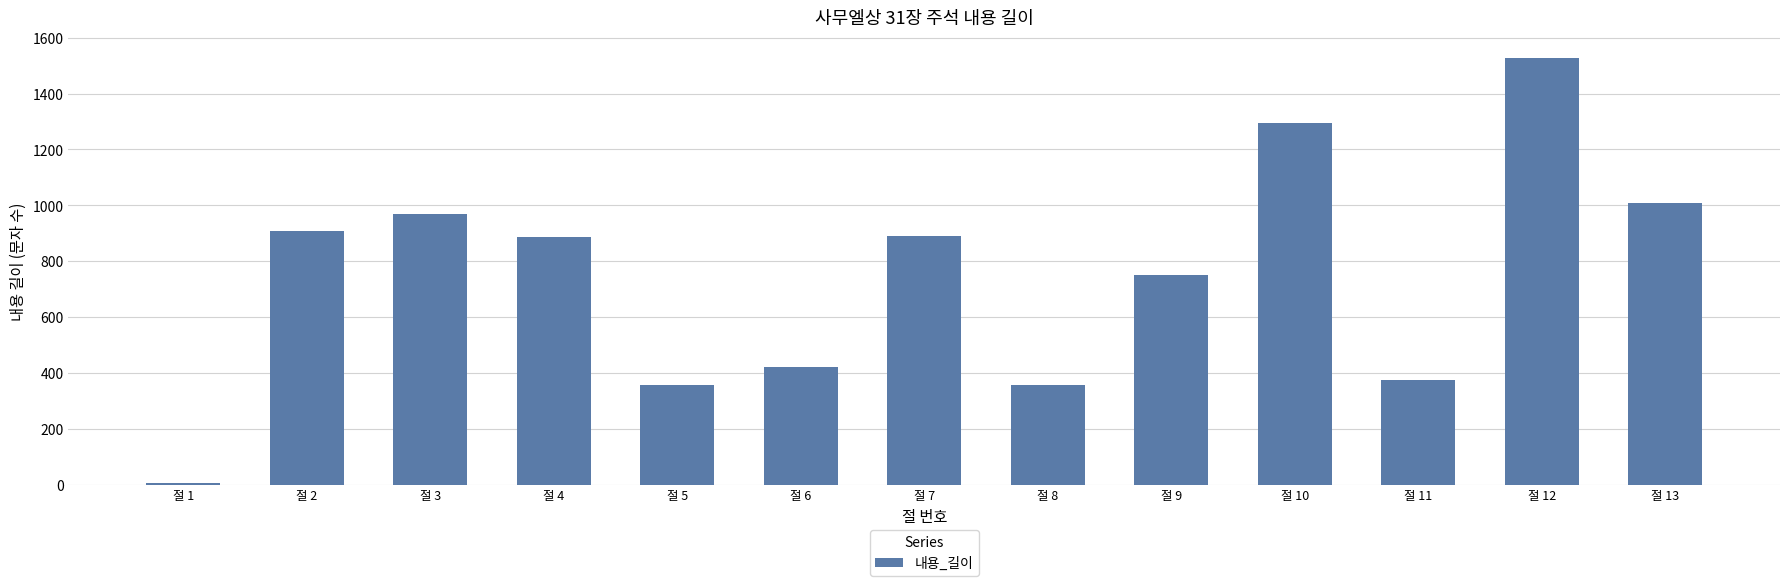

Is it true that the value at 절 7 is 889?

True